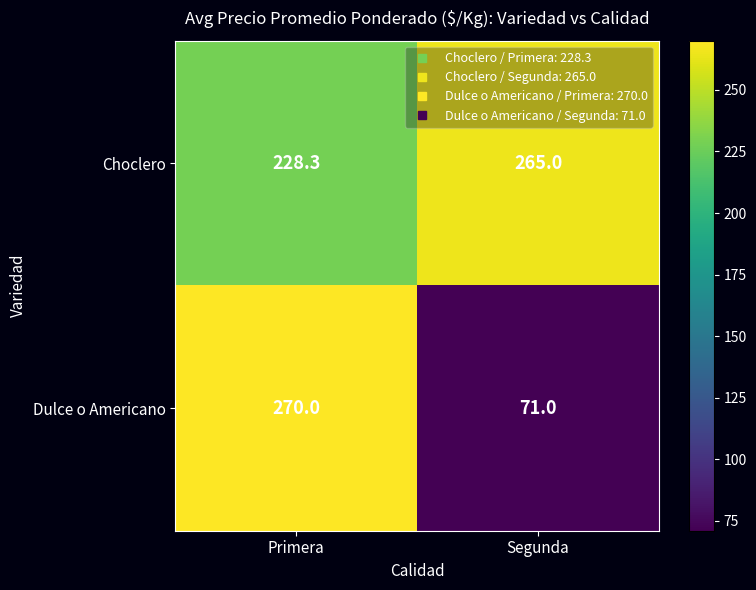

What is the approximate value of Dulce o Americano at Primera?

270.0